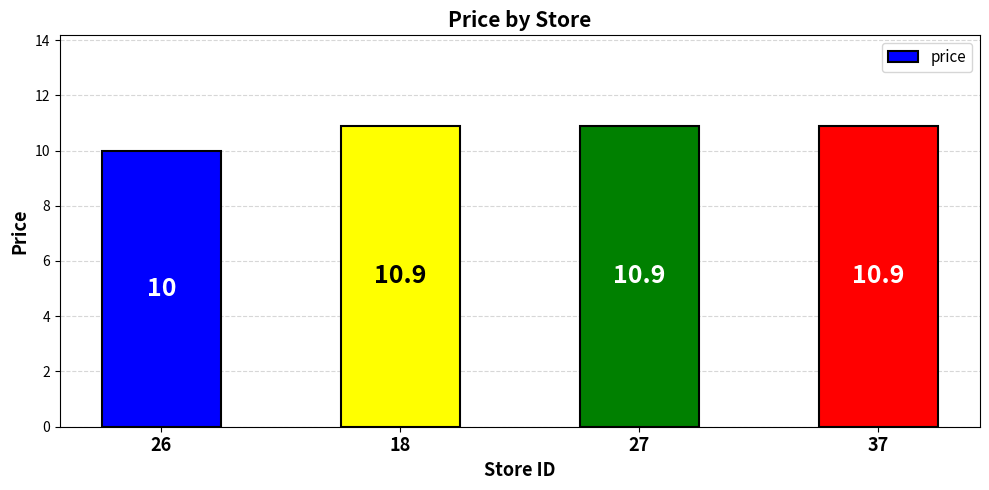

What is the label of the 1st bar from the left?

26